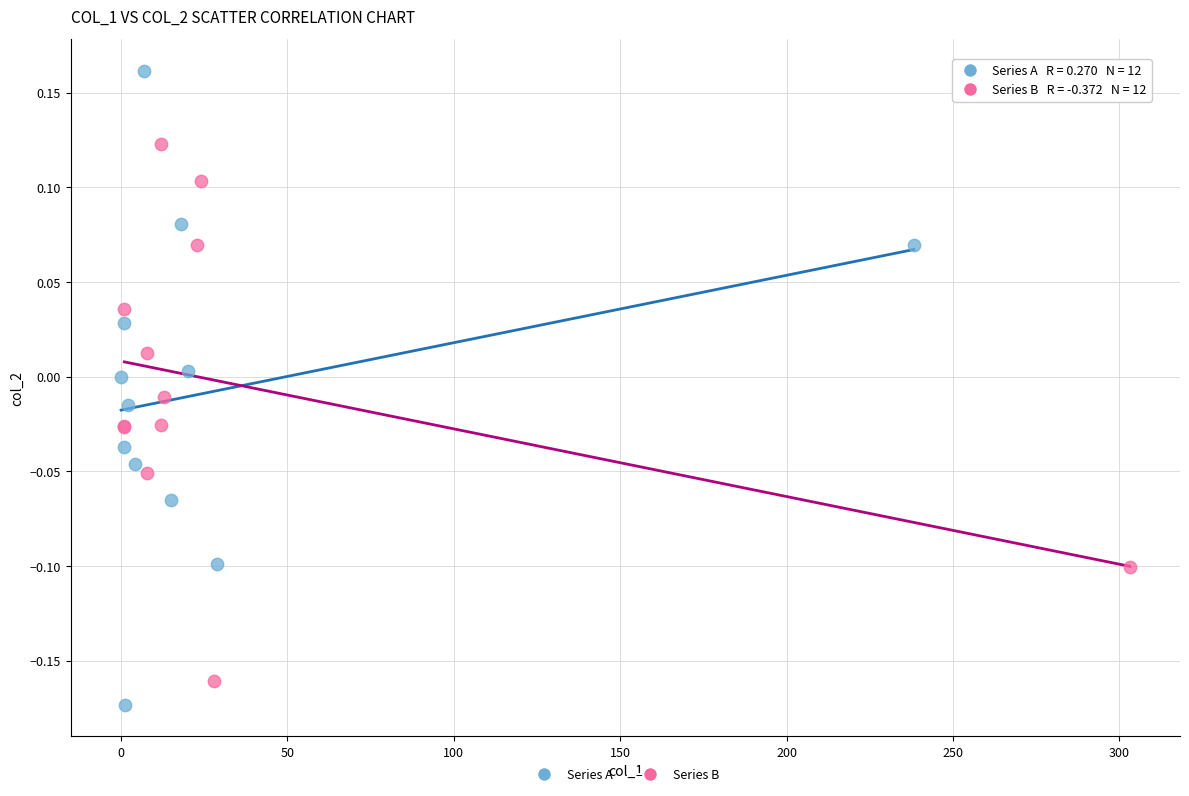

Which series reaches the minimum Y coordinate?

Series A